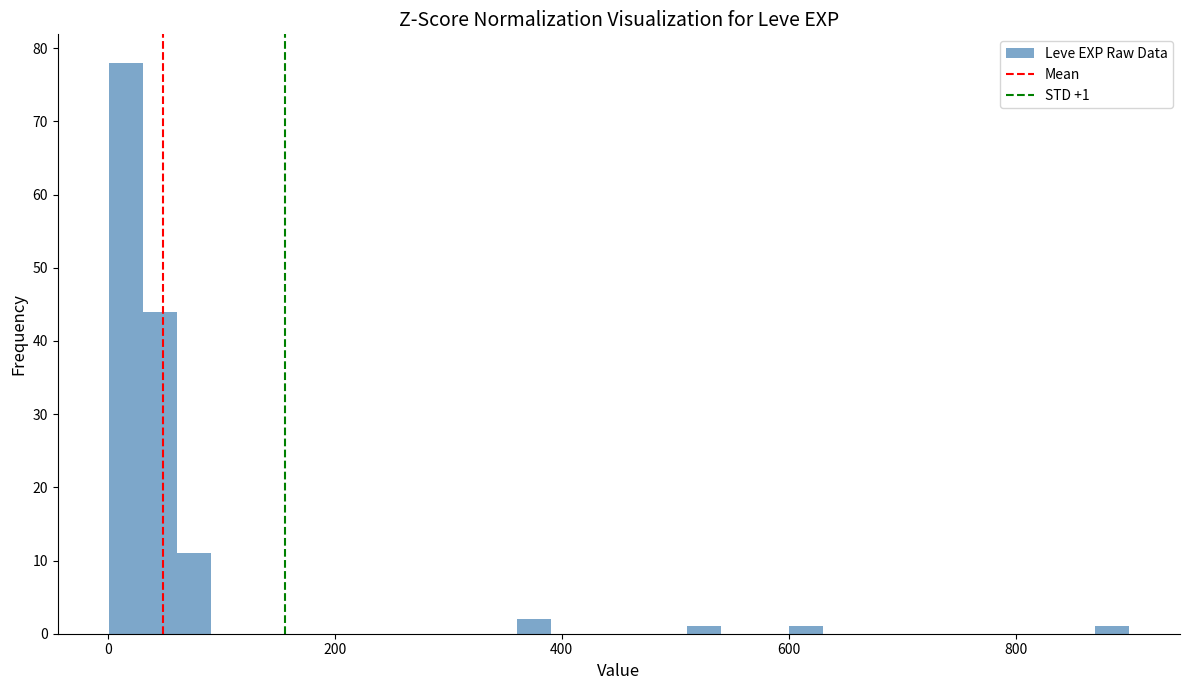

Read against the x-axis, roughly where is the centre of the tallest bar?

20